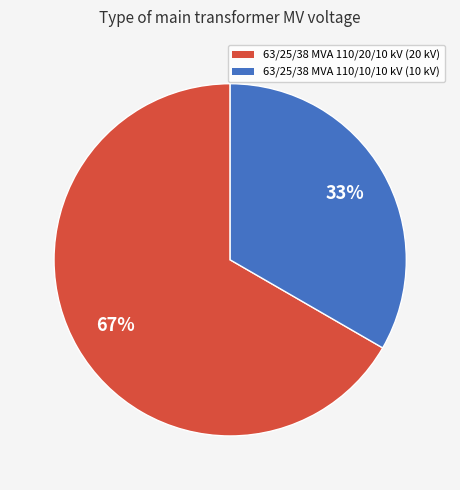

To the nearest percent, what portion does 63/25/38 MVA 110/10/10 kV represent?

33%